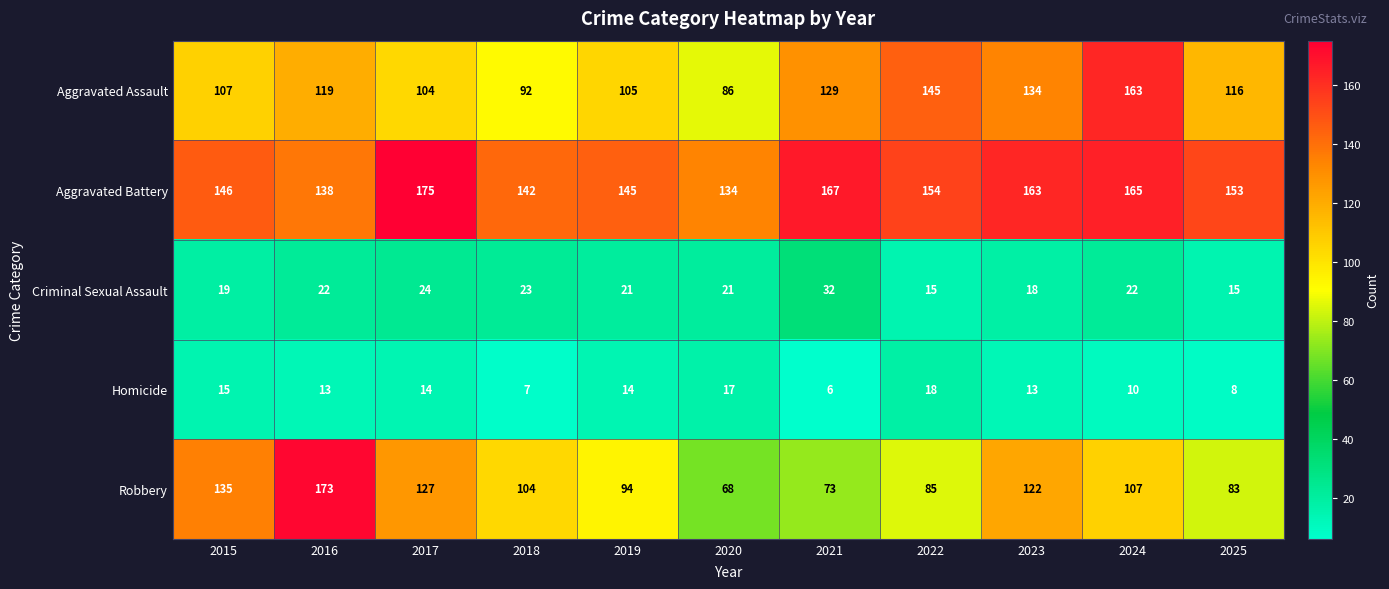

What is the sum of all Homicide values?

135